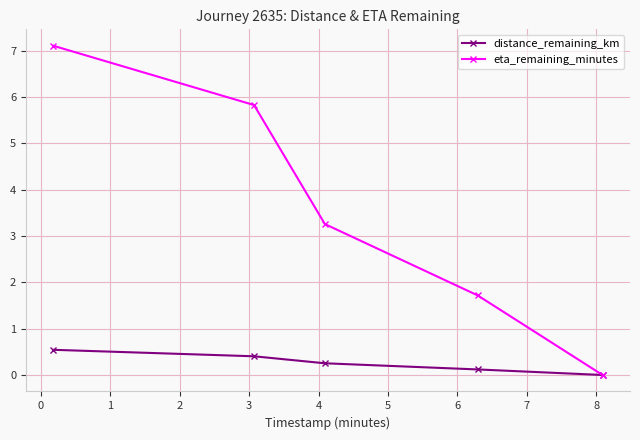

How many lines are shown in the chart?

2